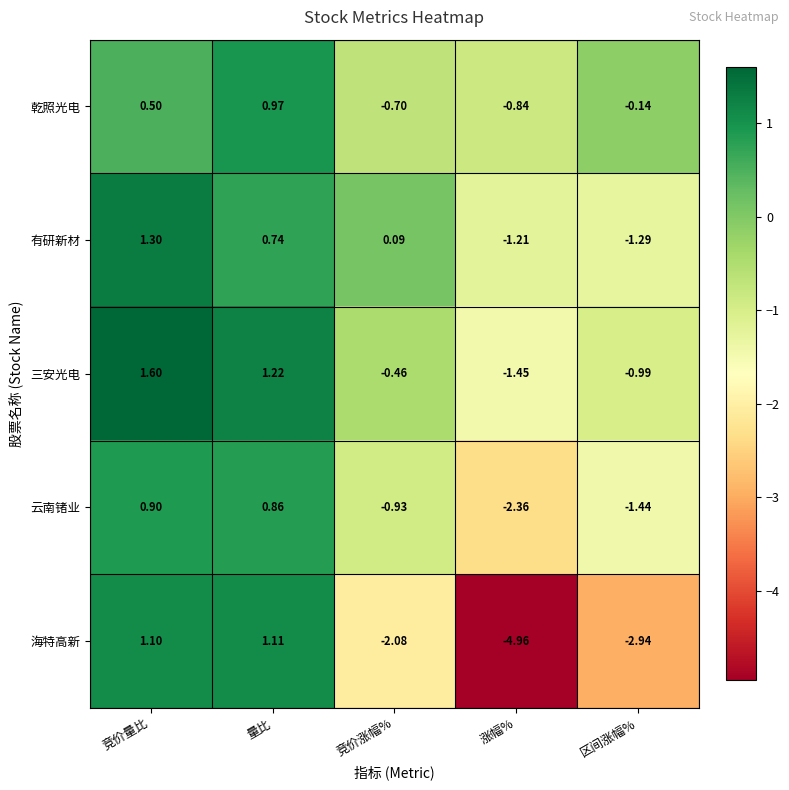

List the labels in order of 三安光电 value, largest first.

竞价量比, 量比, 竞价涨幅%, 区间涨幅%, 涨幅%